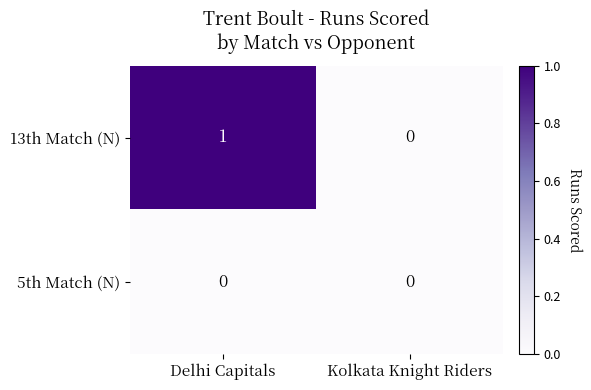

List the series in order of their overall mean, highest first.

13th Match (N), 5th Match (N)